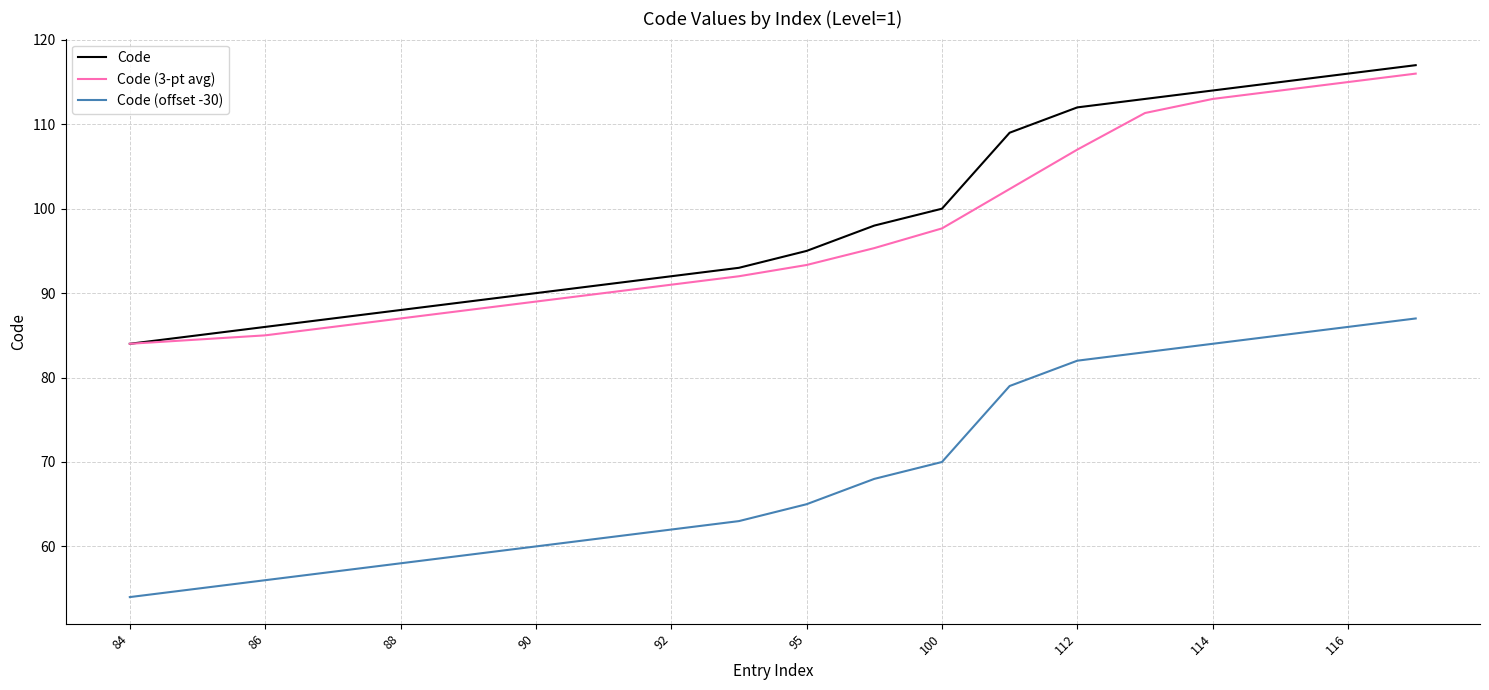

True or false: Code (offset -30) and Code cross at least once.

False